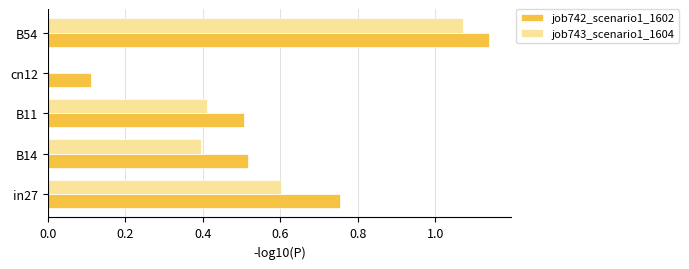

Where is job742_scenario1_1602 nearest to the value 0?

cn12